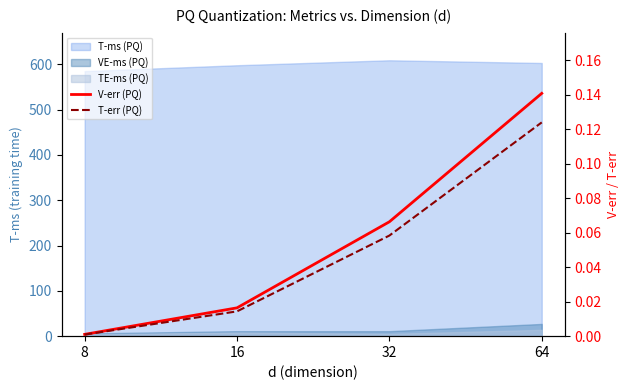

The value of V-err (PQ) at 16 is 0.0. True or false?

True